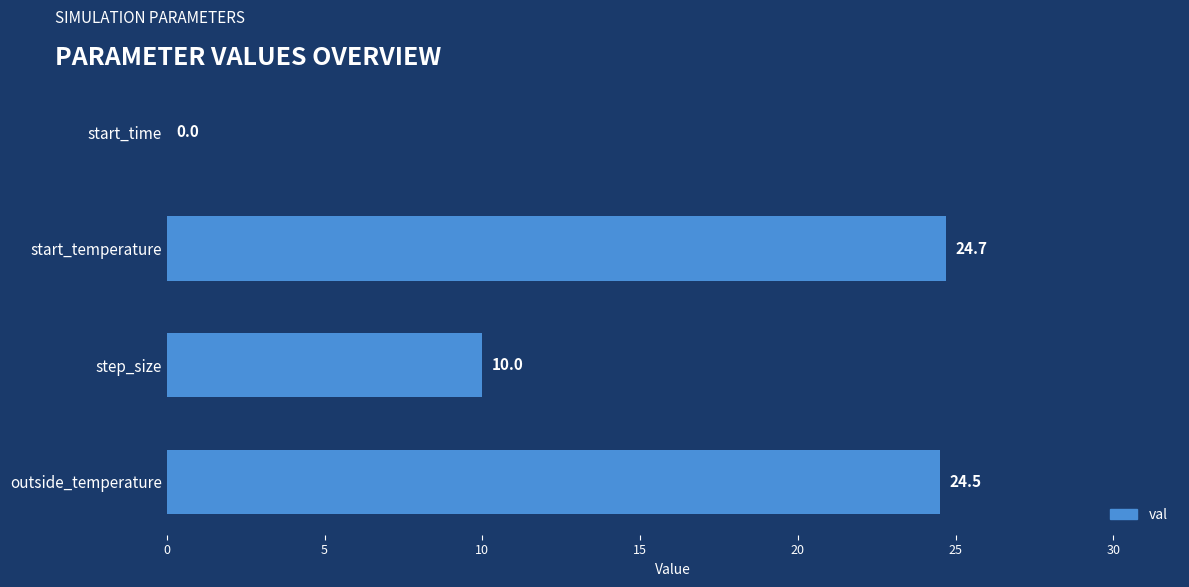

What is the change in value from step_size to outside_temperature?

+14.5